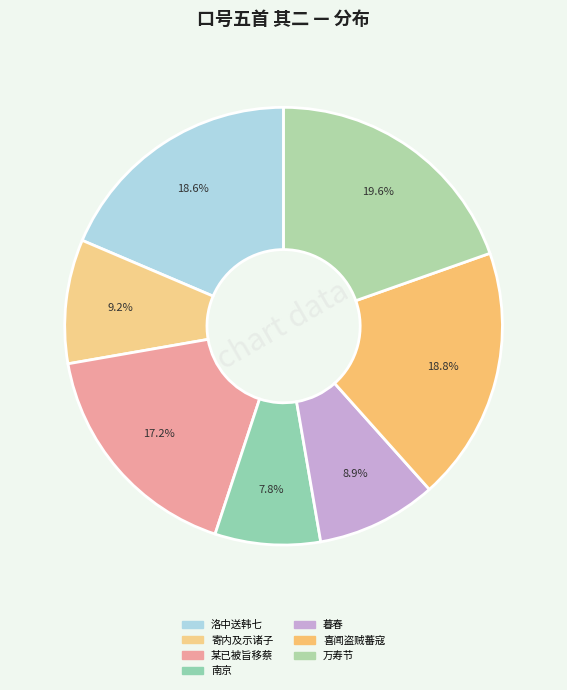

How many segments does this pie chart have?

7